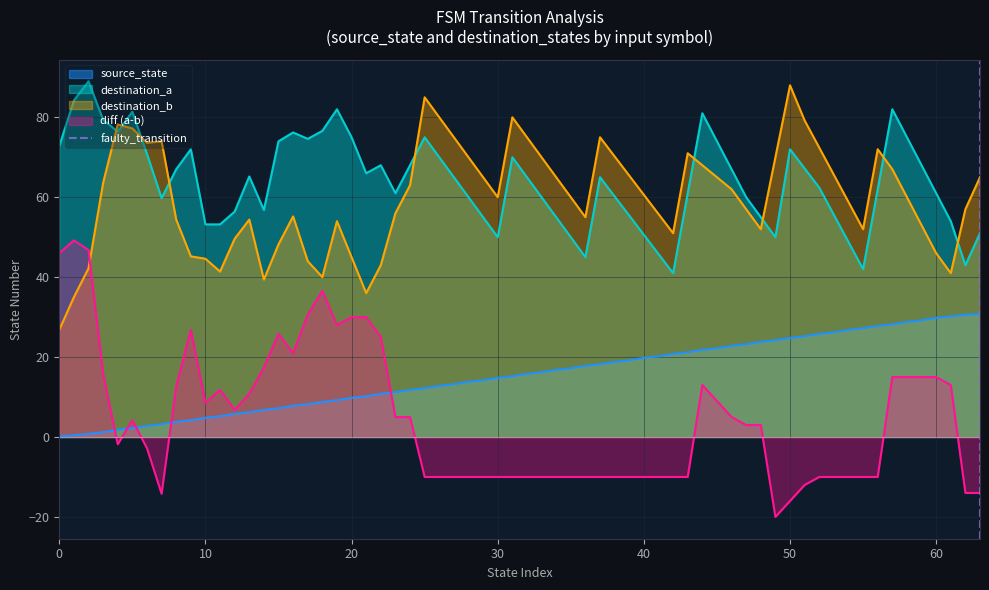

True or false: destination_b and source_state cross at least once.

False